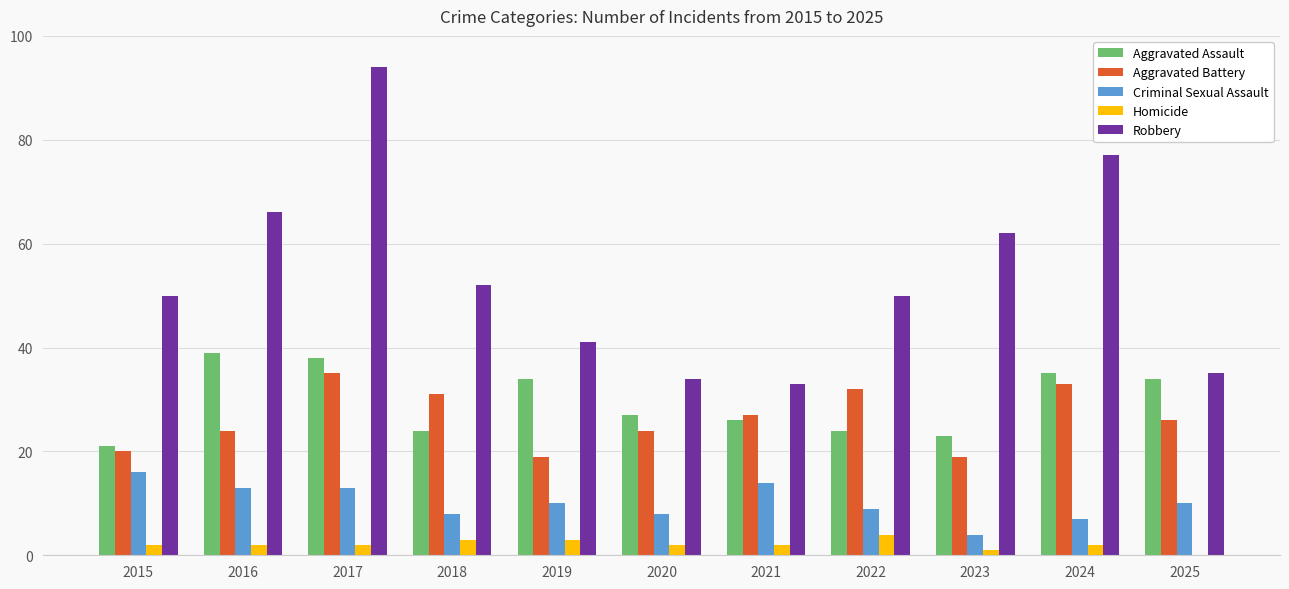

Count the number of categories in the chart.

11